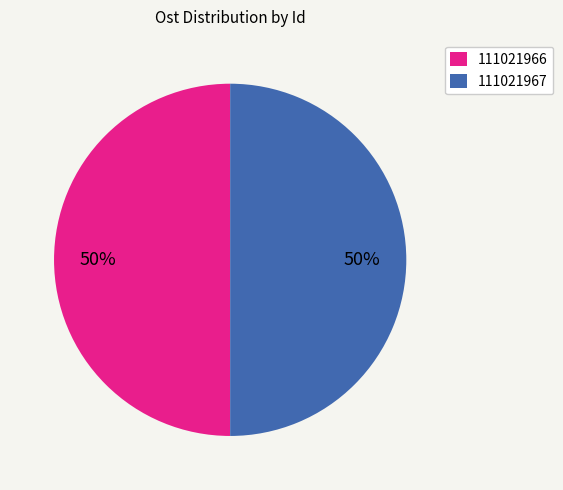

How many slices are in this pie chart?

2